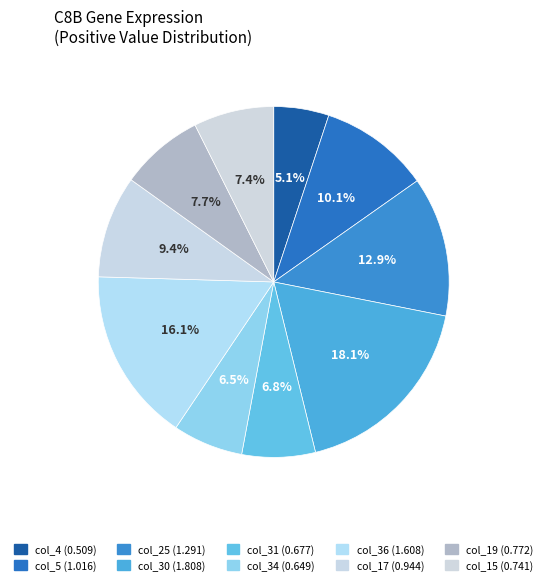

Rank the categories by value from highest to lowest.

col_30, col_36, col_25, col_5, col_17, col_19, col_15, col_31, col_34, col_4